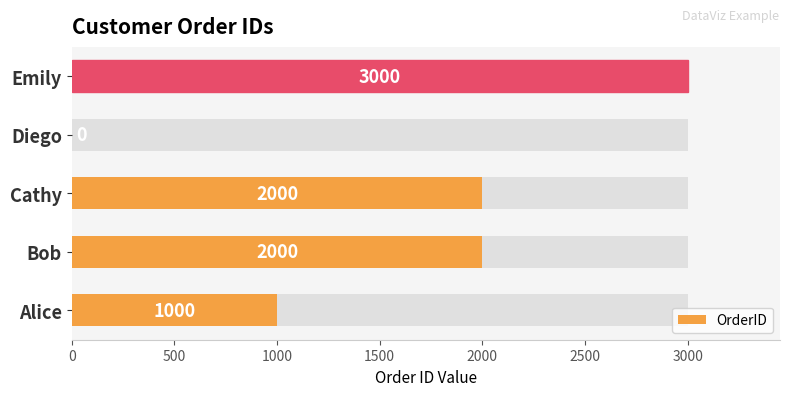

What is the change in value from Bob to Diego?

-2000